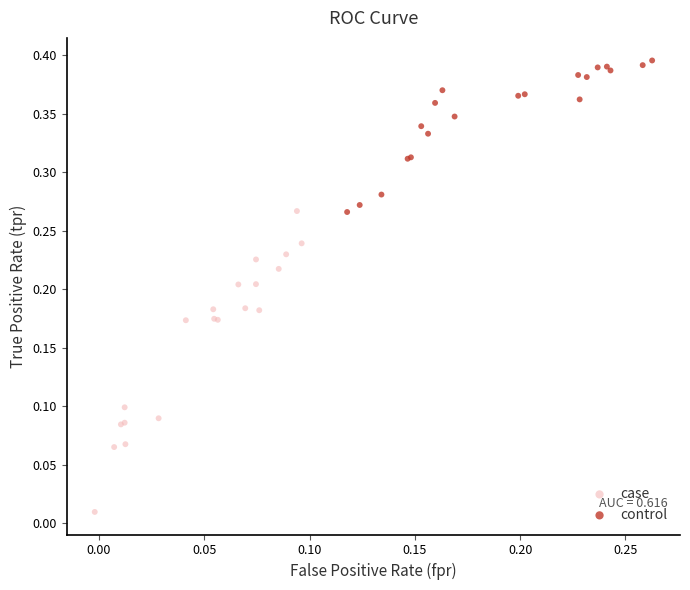

Which series has the widest spread of Y values?

case